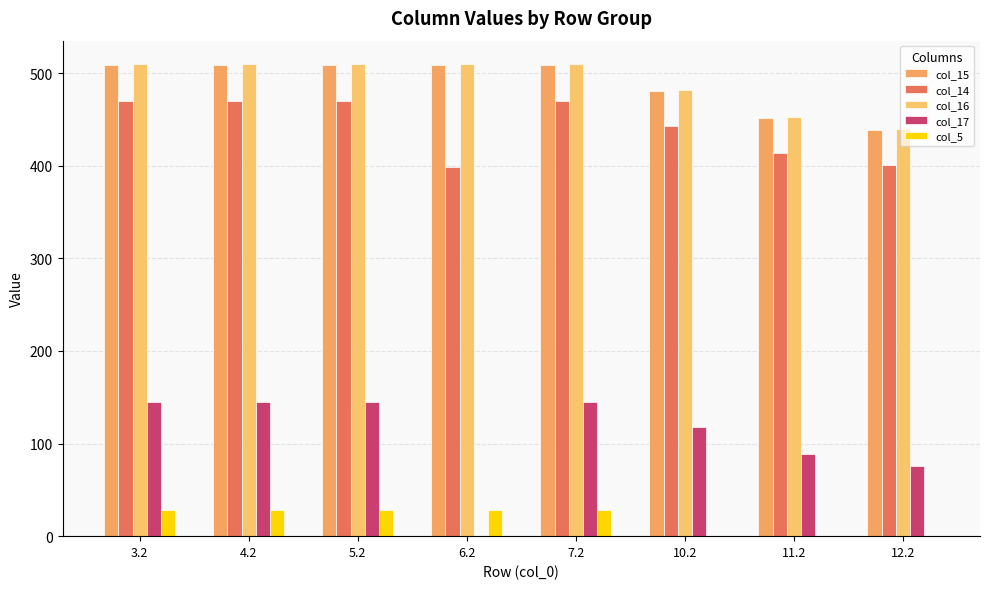

Rank the series at 6.2 from highest to lowest value.

col_16, col_15, col_14, col_5, col_17